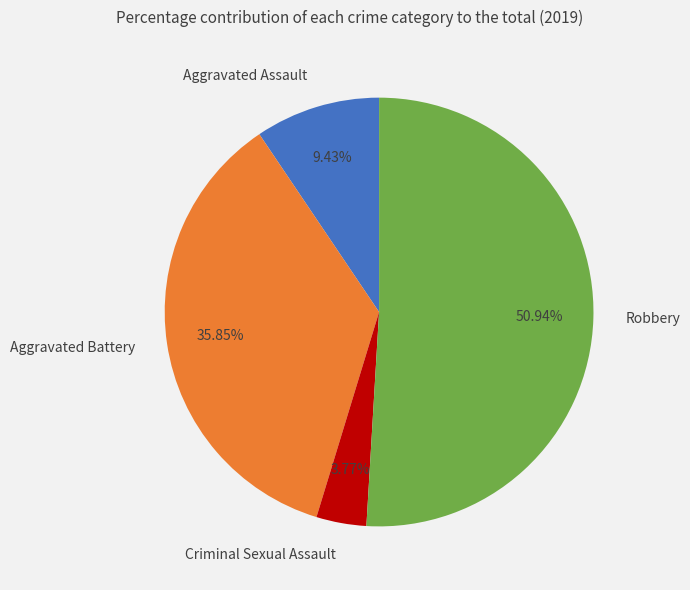

Does Robbery represent more than half of the total?

Yes